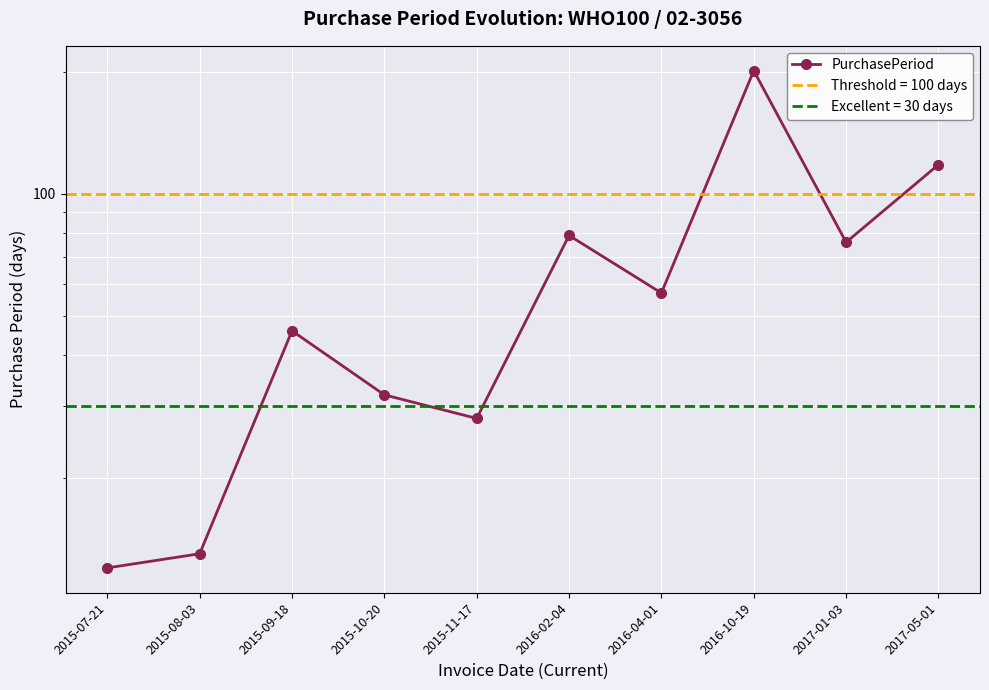

How many interior local peaks (higher than both neighbors) does the data have?

3